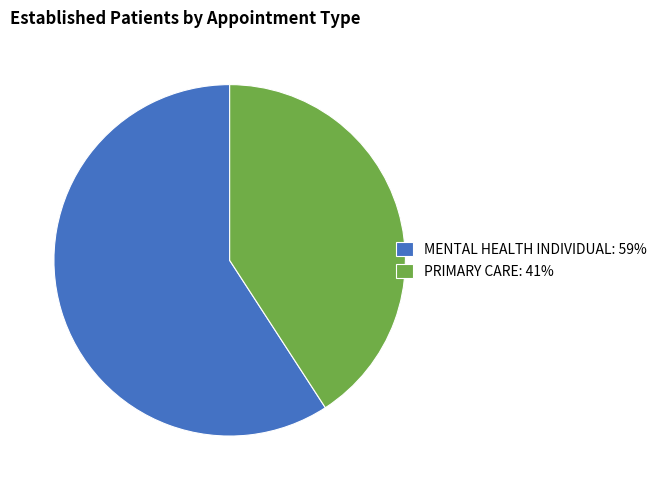

The PRIMARY CARE slice represents 32% of the pie. True or false?

False